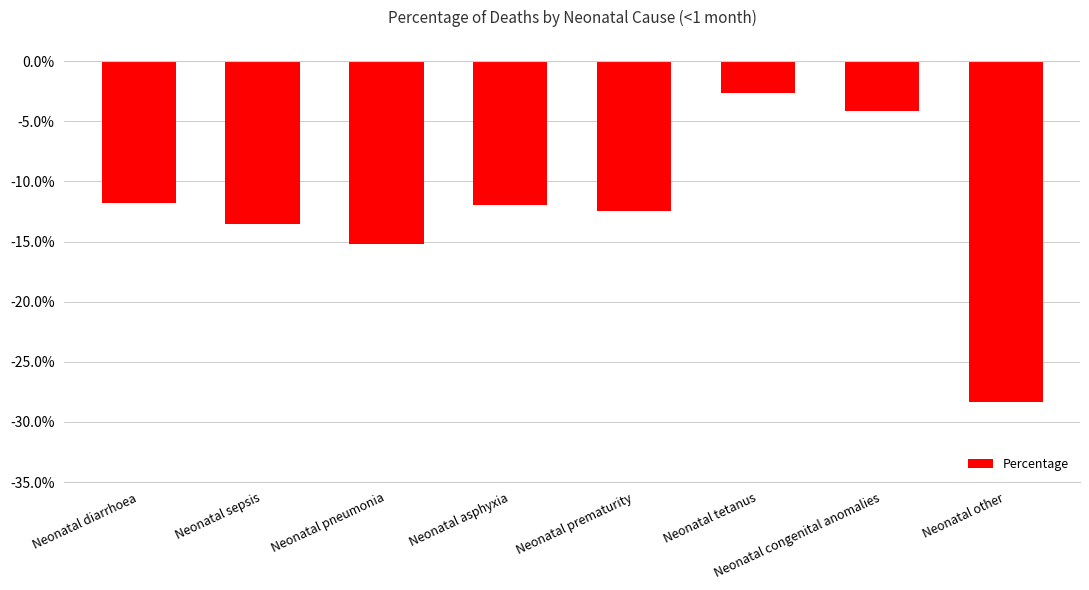

Rank the categories by value from lowest to highest.

Neonatal other, Neonatal pneumonia, Neonatal sepsis, Neonatal prematurity, Neonatal asphyxia, Neonatal diarrhoea, Neonatal congenital anomalies, Neonatal tetanus